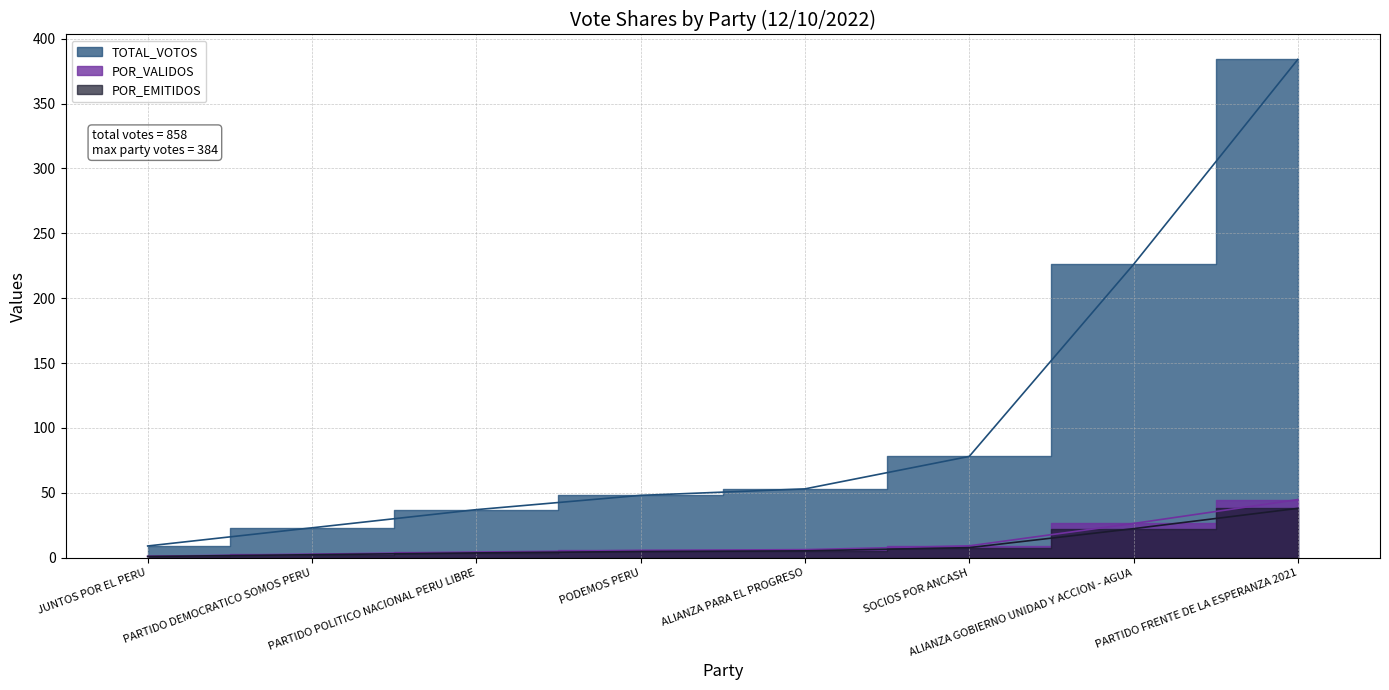

Rank the series by their maximum value, from lowest to highest.

POR_EMITIDOS, POR_VALIDOS, TOTAL_VOTOS